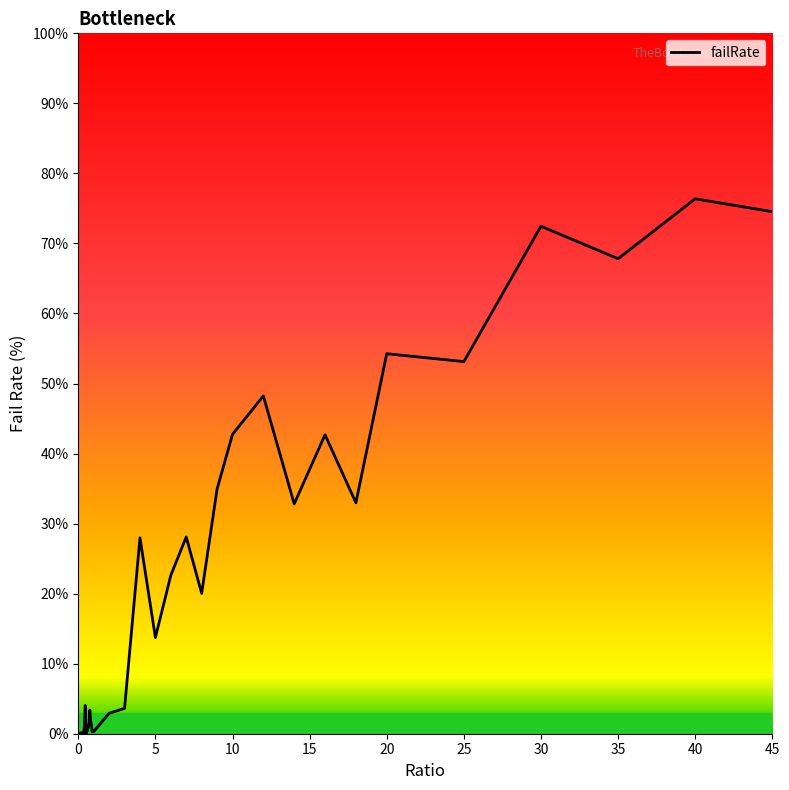

What is the difference between the maximum and minimum values?

76.4